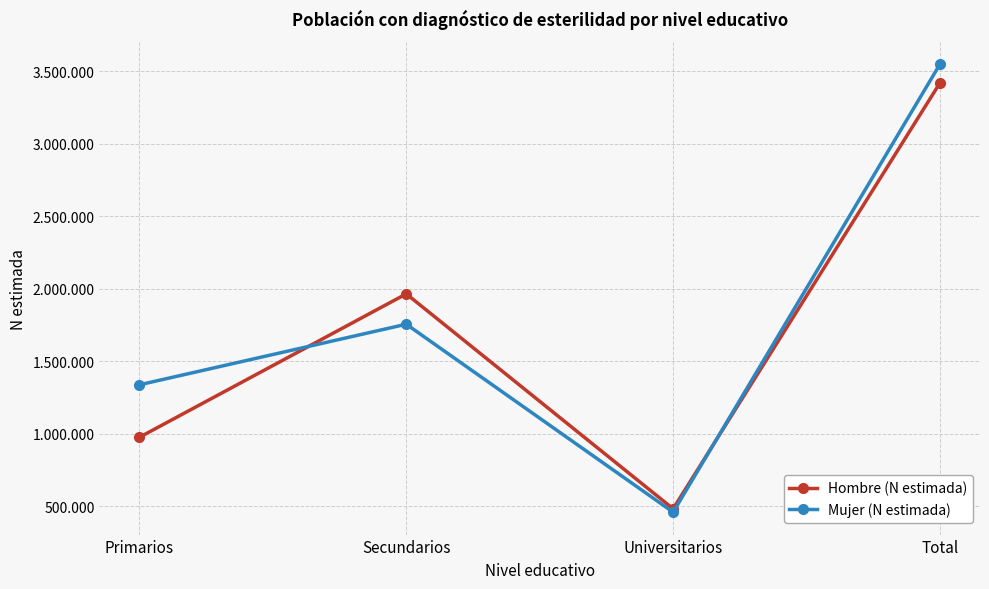

At which label does Hombre (N estimada) first exceed 1963957?

Total